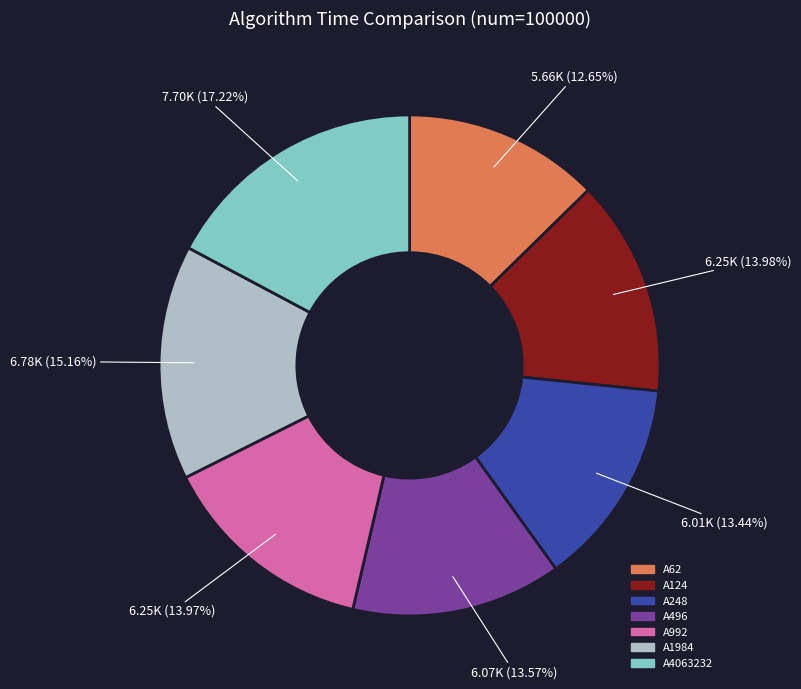

What percentage is the A992 slice, to the nearest percent?

14%